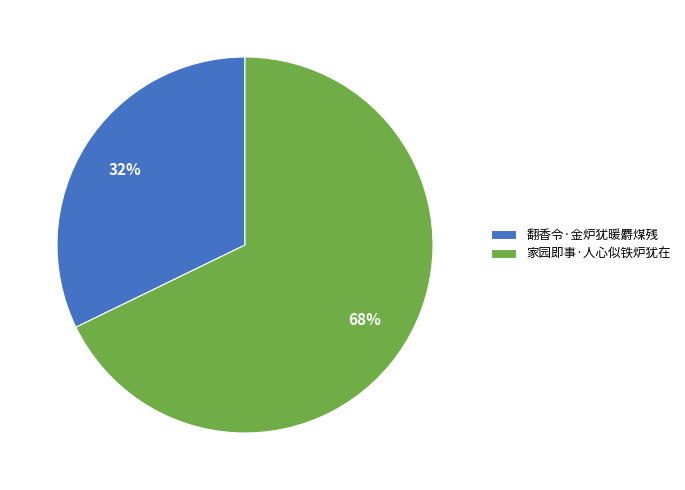

Rank the categories by value from highest to lowest.

家园即事·人心似铁炉犹在, 翻香令·金炉犹暖麝煤残